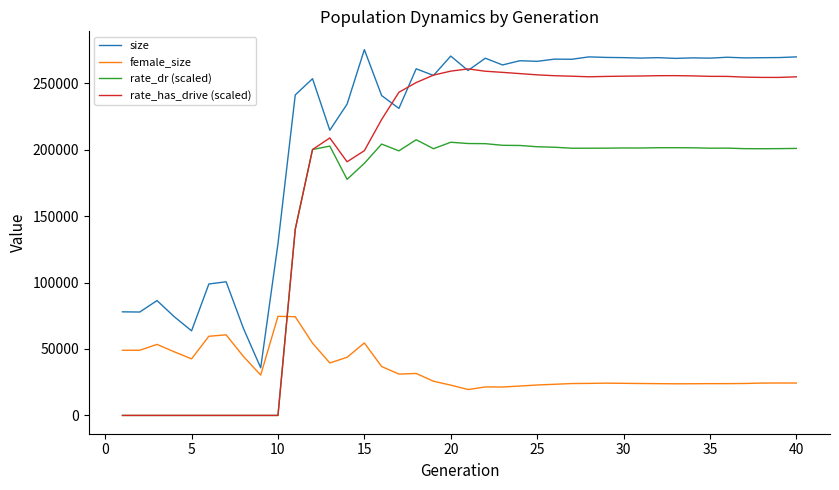

Which series has the largest range (max minus min)?

rate_has_drive (scaled)